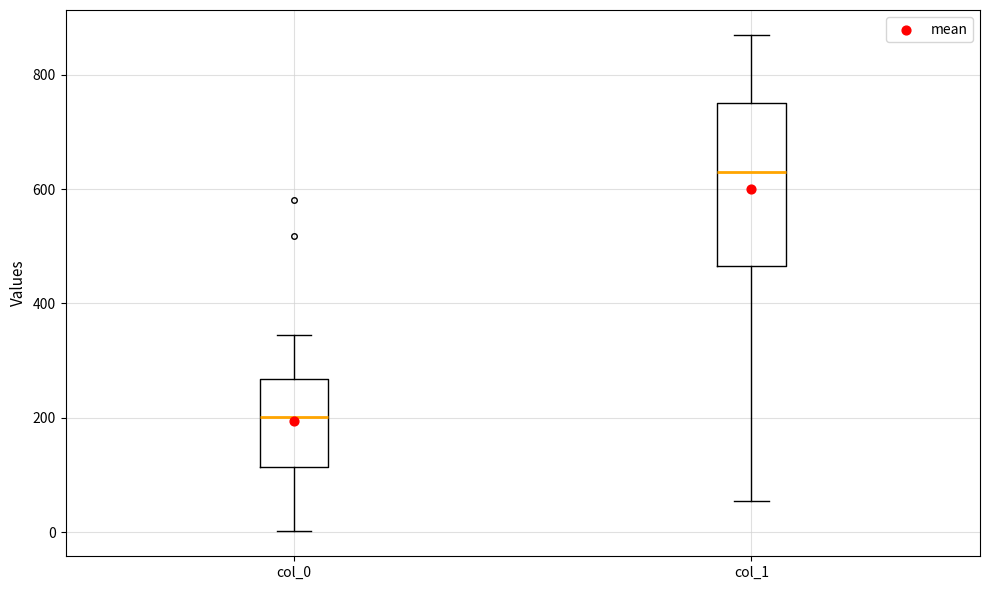

Reading left to right, read every box against the y-axis: the position of its median line, the range the box covers, and the ends of its whiskers. The values are not printed on the chart, so give them approximately, as read against the axis.

col_0: median 200, box 120 to 260, whiskers 0 to 340
col_1: median 640, box 460 to 740, whiskers 60 to 860